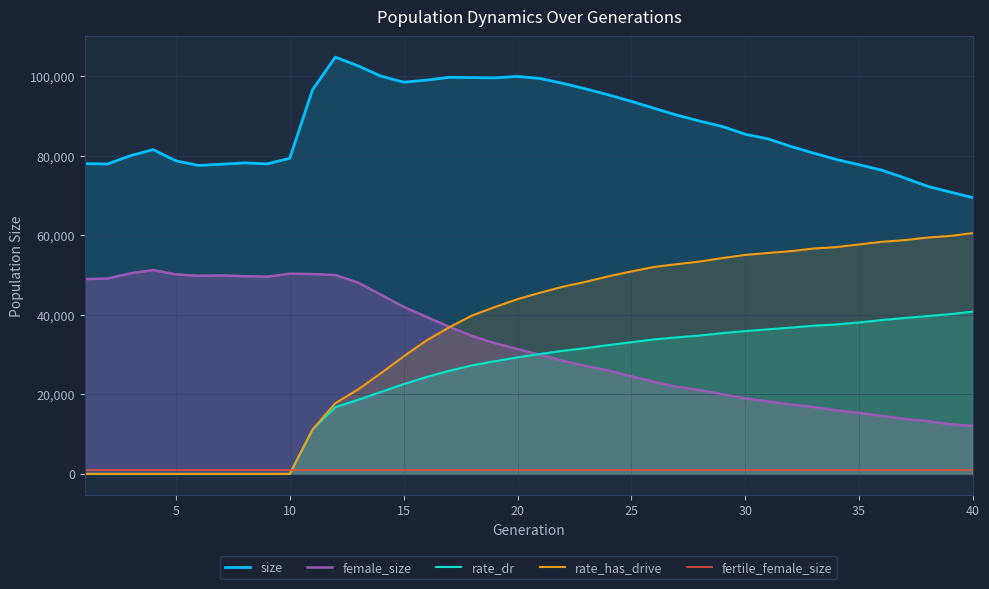

Which series has the largest range (max minus min)?

rate_has_drive